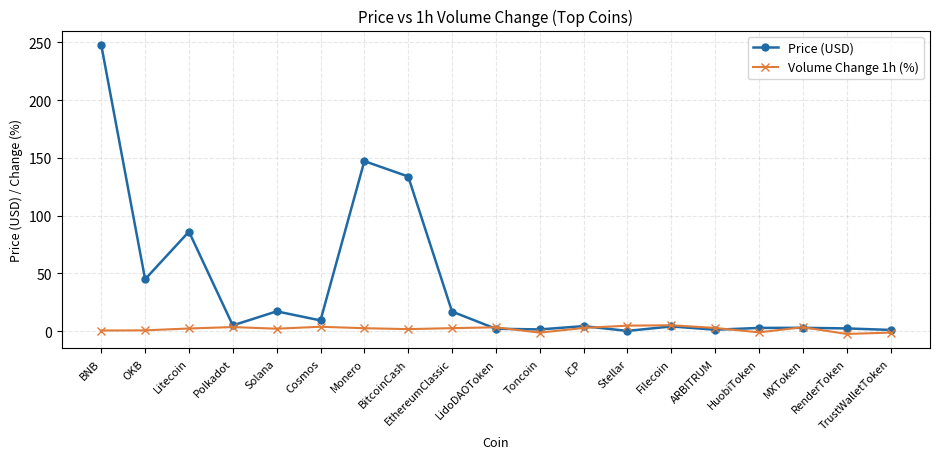

Is it true that Volume Change 1h (%) equals -1.1 at HuobiToken?

True